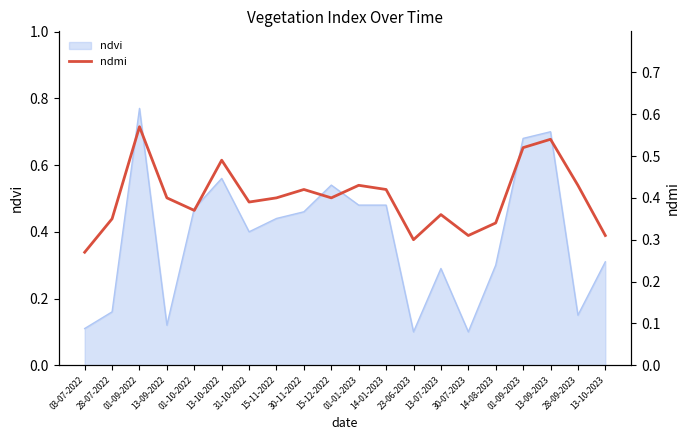

How many lines are shown in the chart?

1